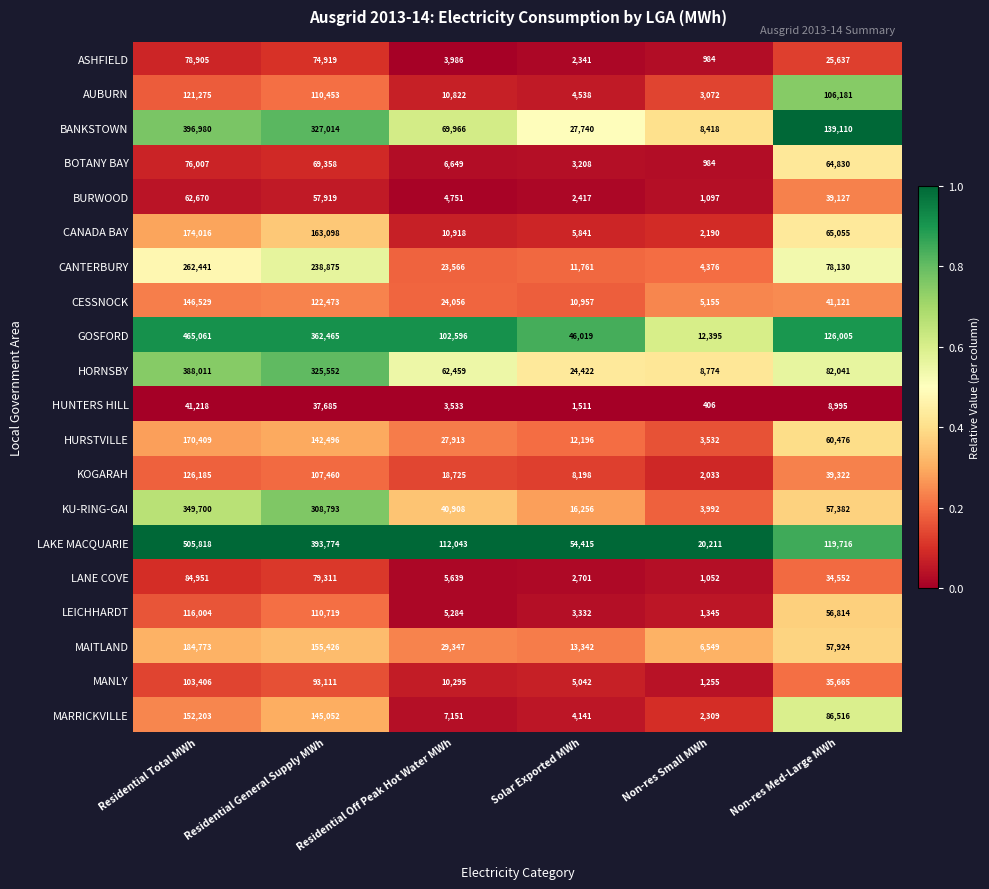

The BOTANY BAY series shows 10457 at Residential Off Peak Hot Water MWh. True or false?

False